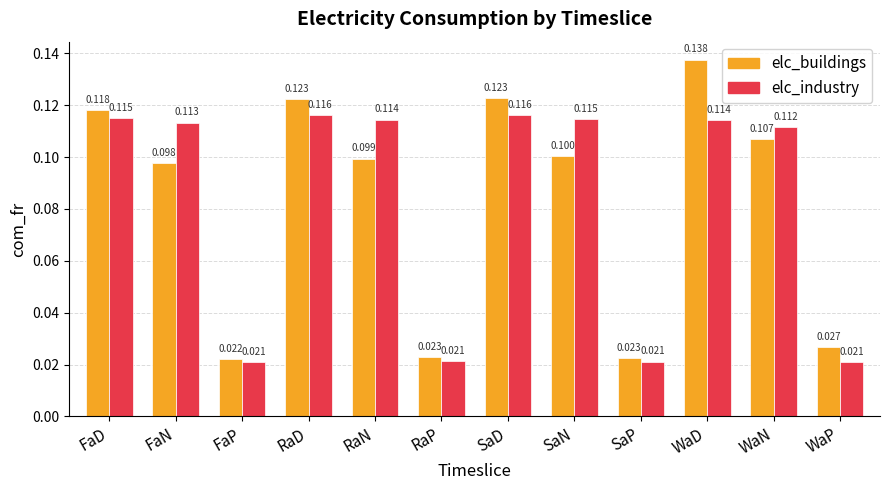

At which label is elc_buildings closest to 0?

FaP